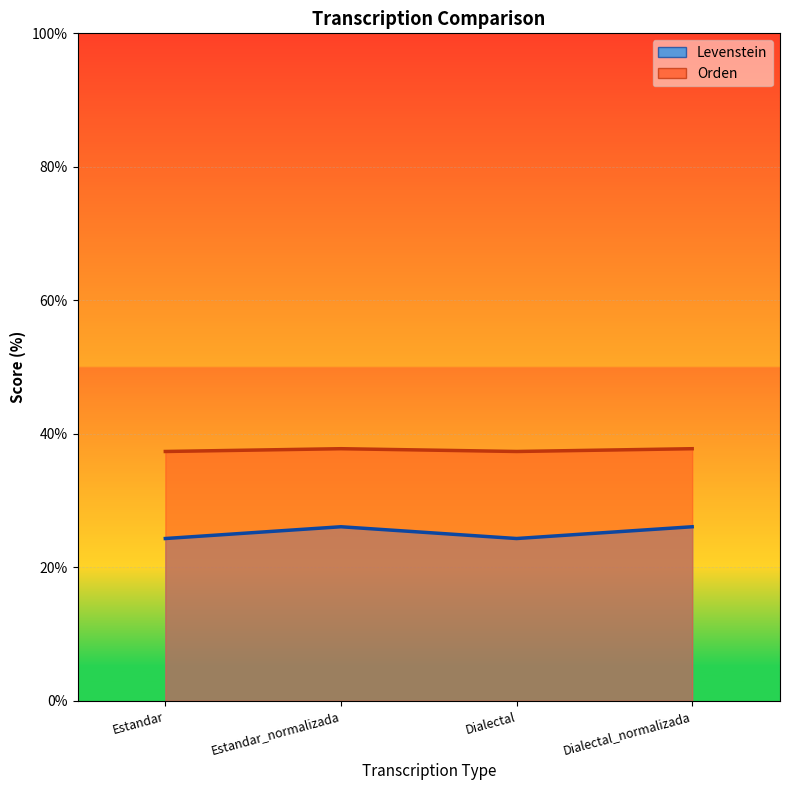

Reading left to right, what are all the values shown in this chart?

Levenstein: 24.3	26.1	24.3	26.1
Orden: 37.4	37.8	37.4	37.8